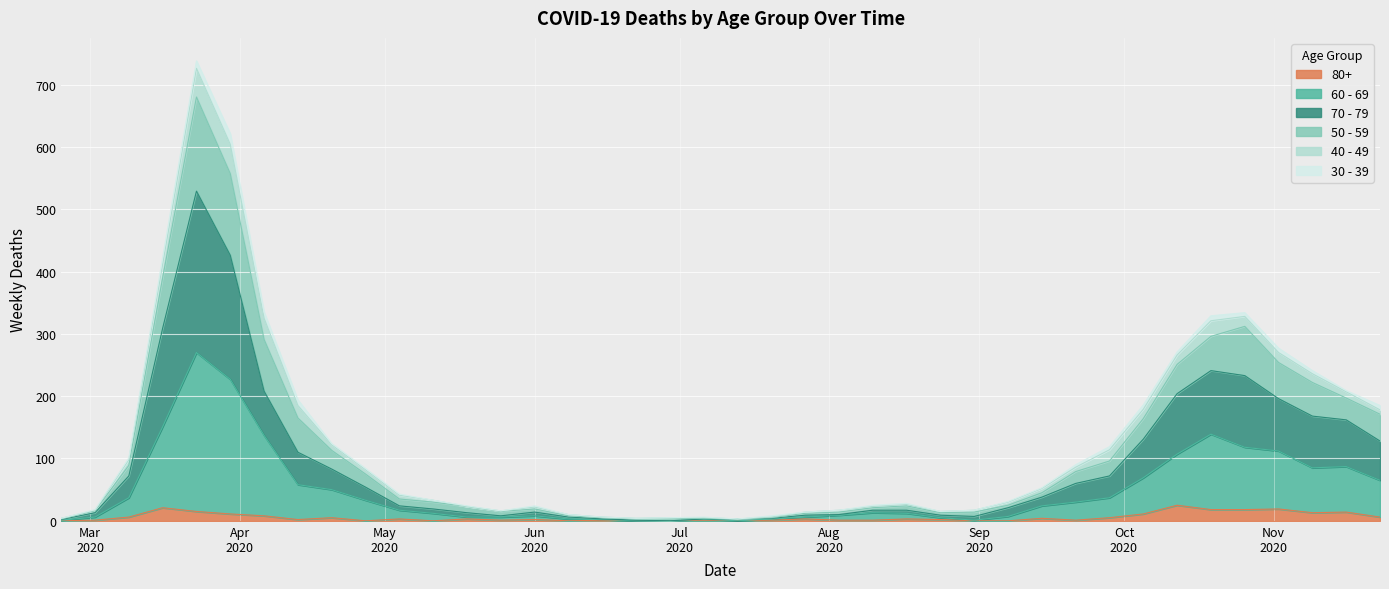

How many interior local peaks does the 80+ series have?

12